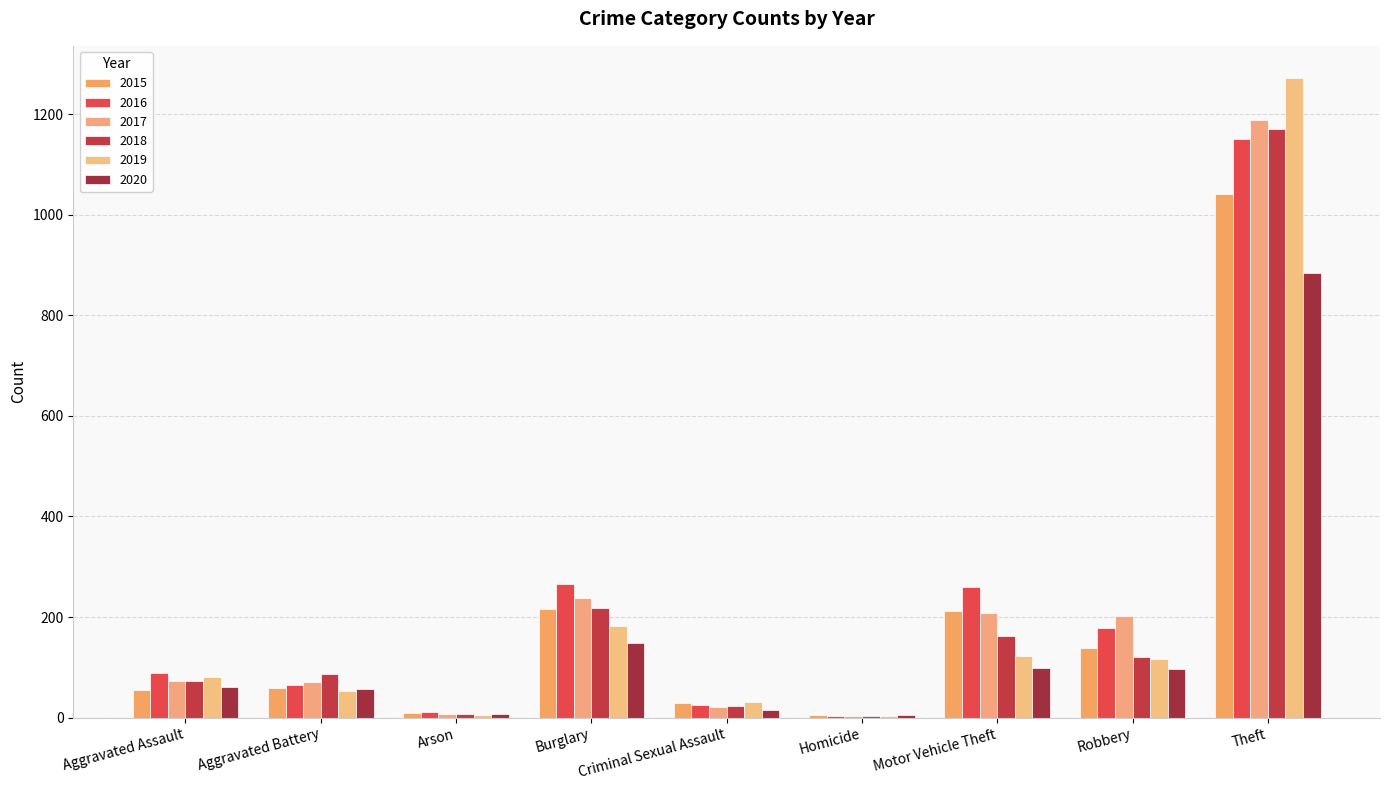

Where does the 2018 series first go above 86?

Burglary